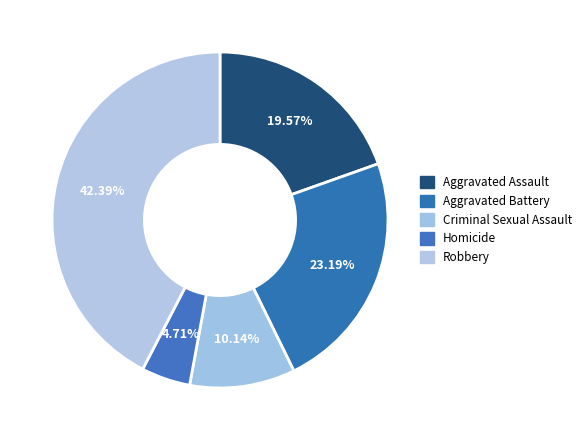

Is there a majority slice in this chart?

No